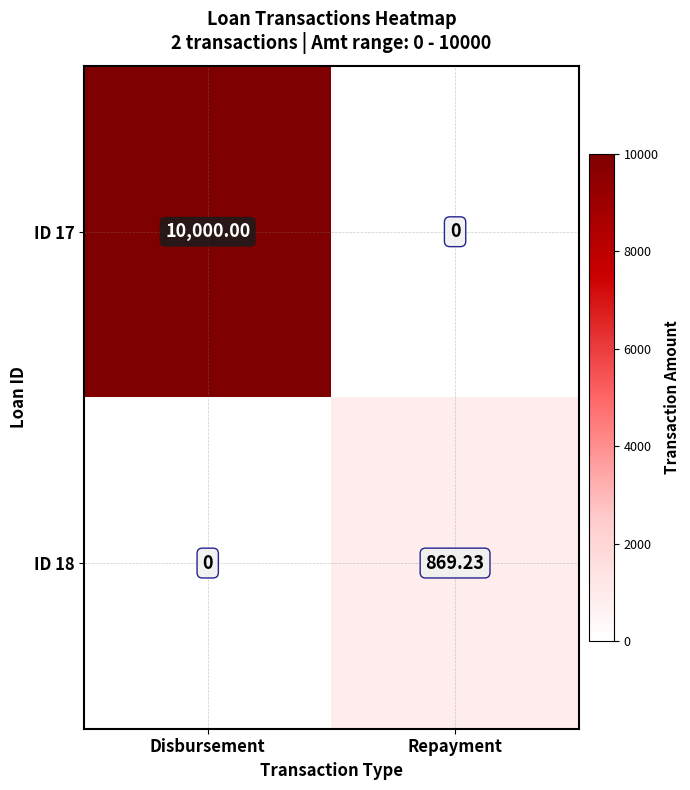

At which label does ID 18 reach its peak?

Repayment